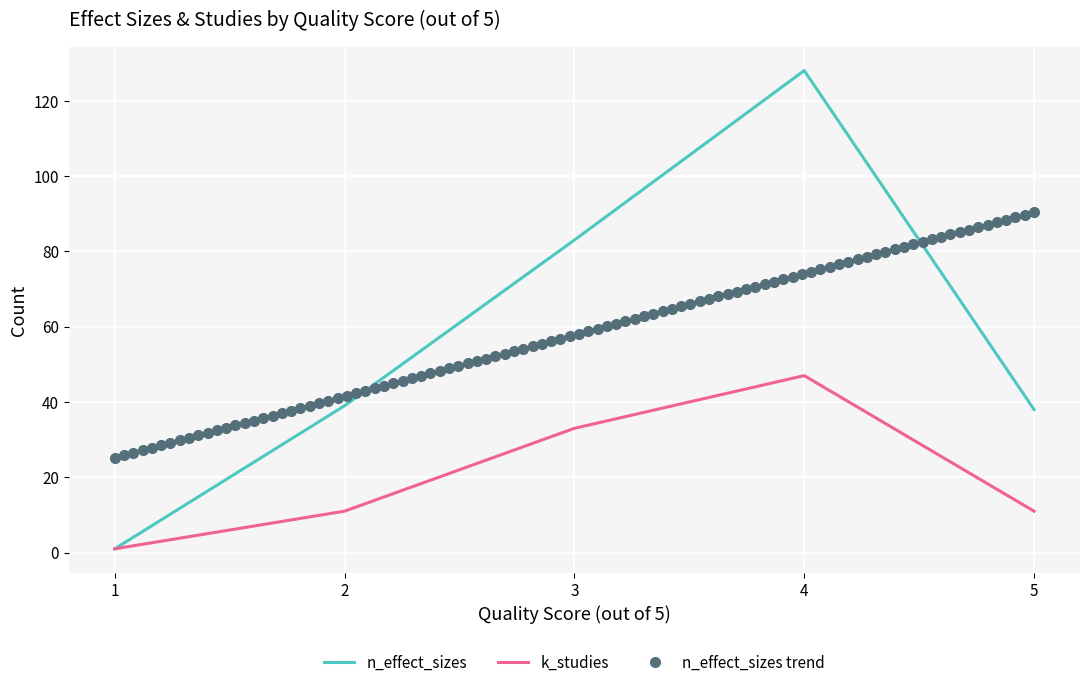

At which label is n_effect_sizes closest to 64?

3